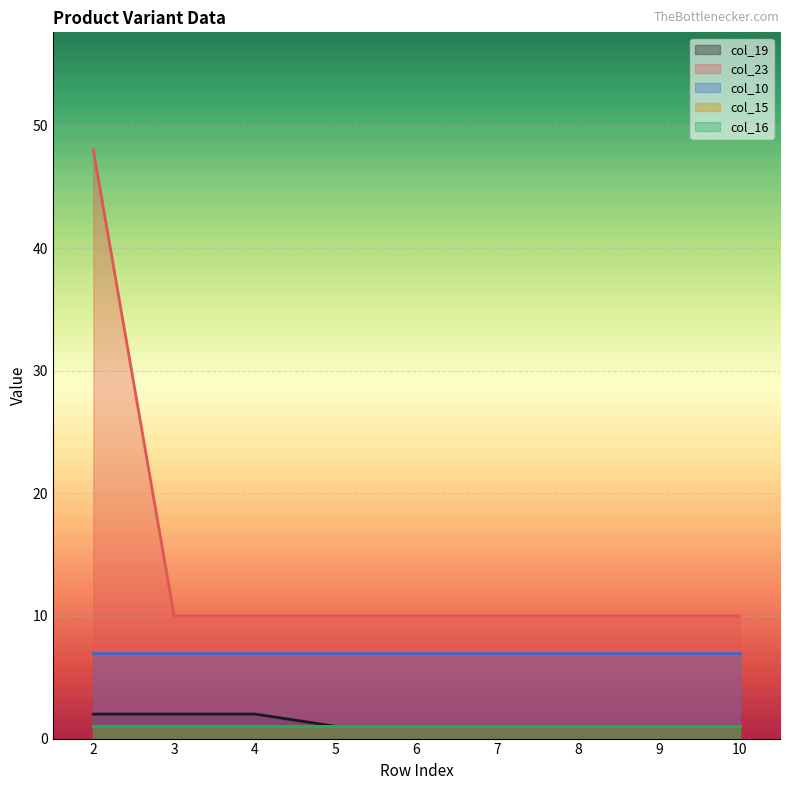

What is the approximate value of col_16 at 4?

1